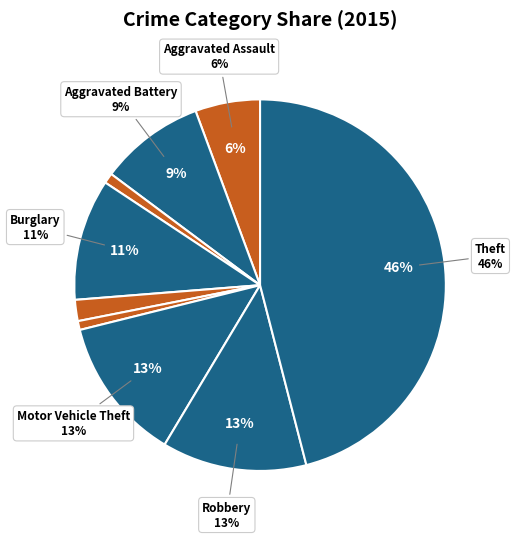

Count the number of slices in the pie.

9